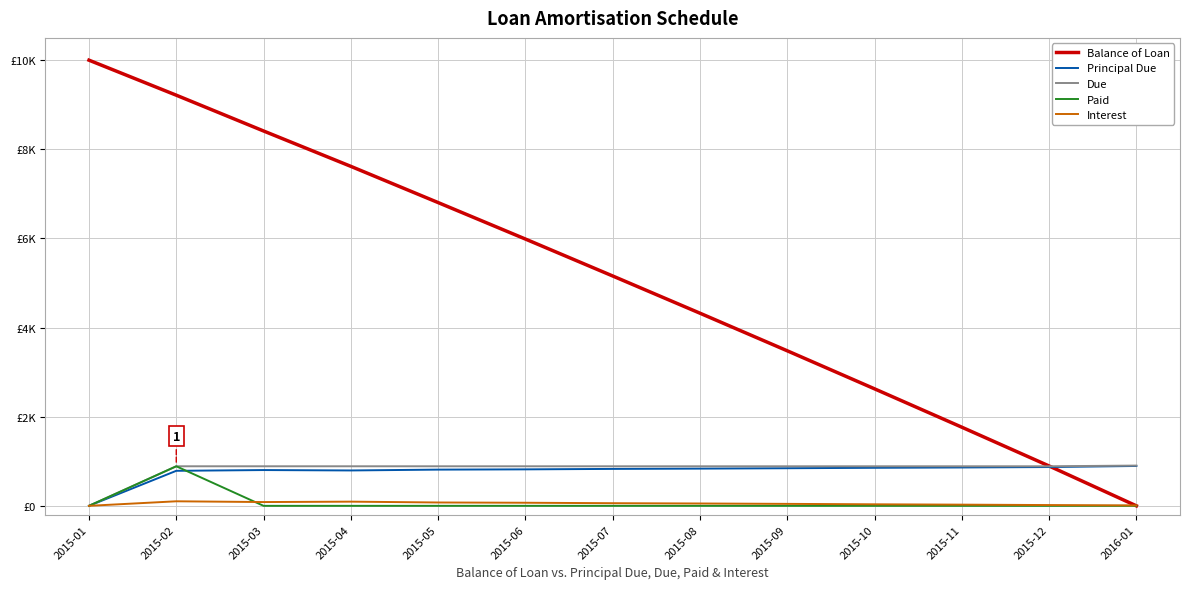

Is this an area chart (filled region under the line)?

No